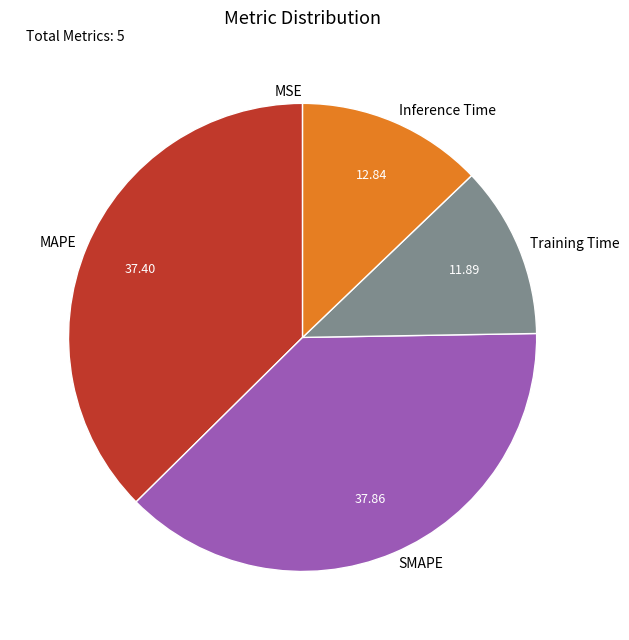

Between Inference Time and Training Time, which is larger?

Inference Time